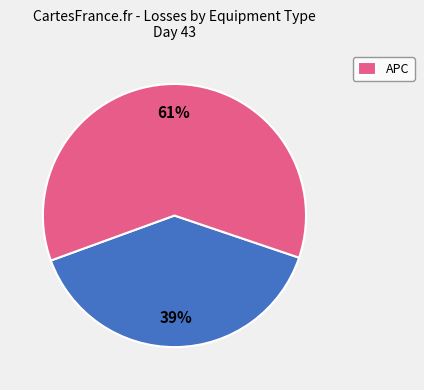

Count the number of slices in the pie.

2